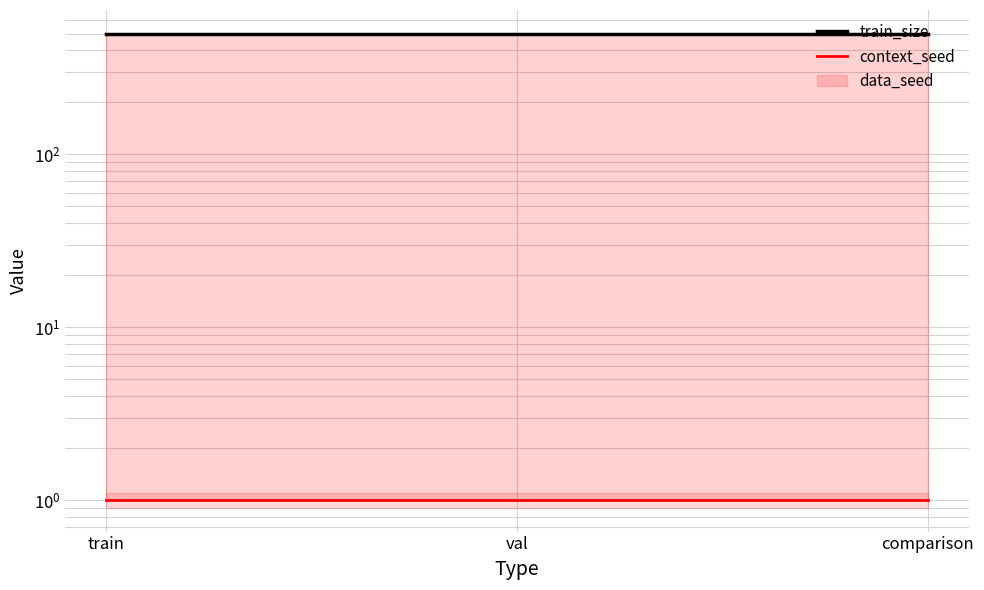

Is the value of train_size at train greater than the value of context_seed at train?

Yes